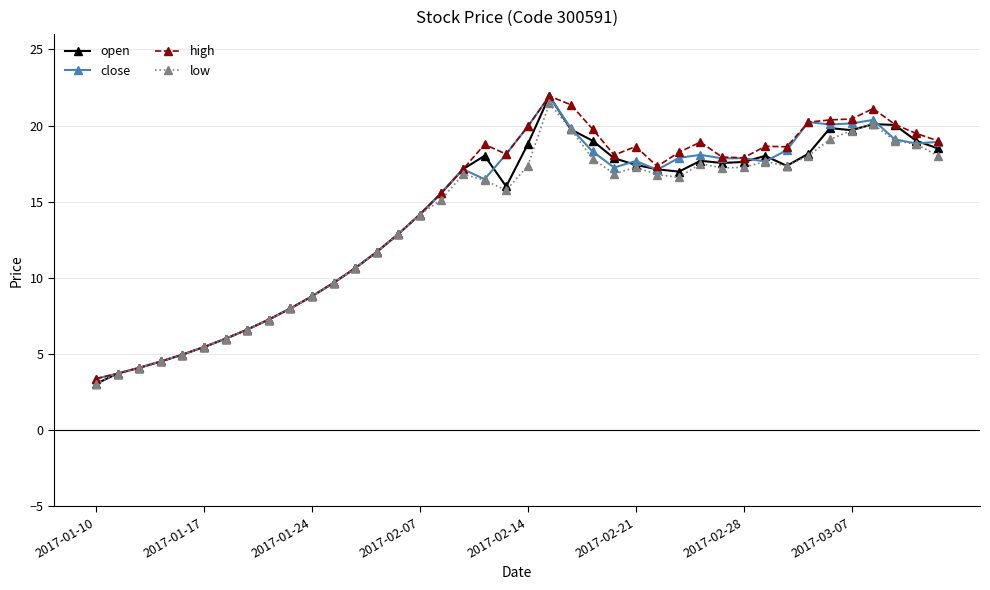

True or false: high has more than 2 points higher than both neighbors.

True